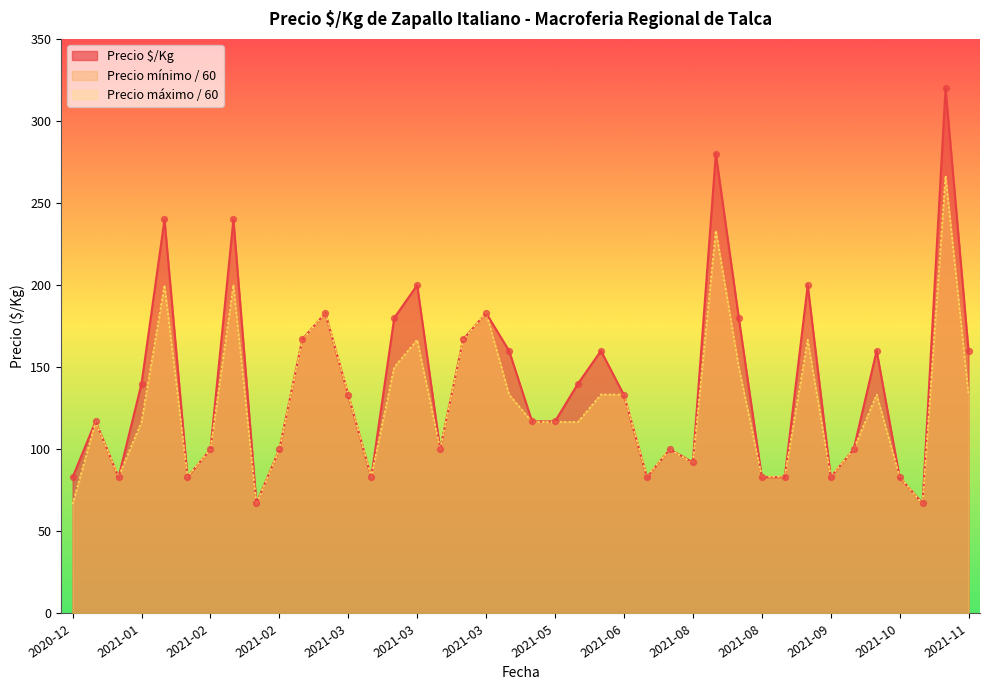

At how many categories does at least one series exceed 168?

10